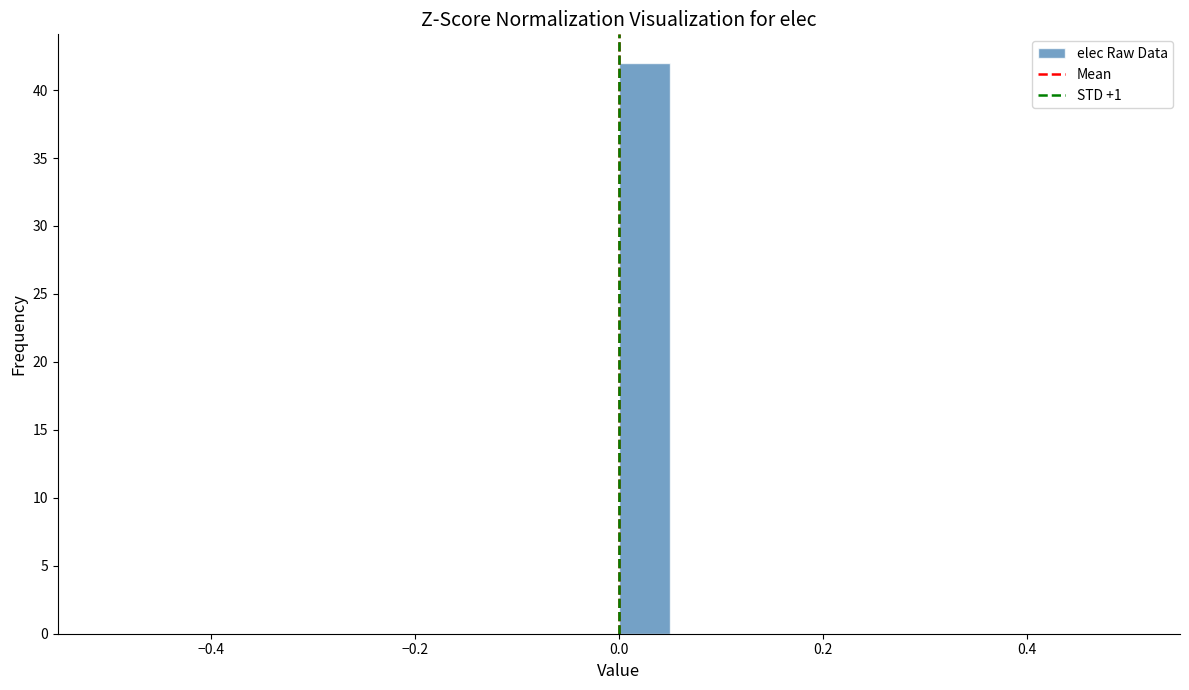

Around what value on the x-axis is the tallest bar? Give the approximate position of its centre, as read against the axis.

0.02